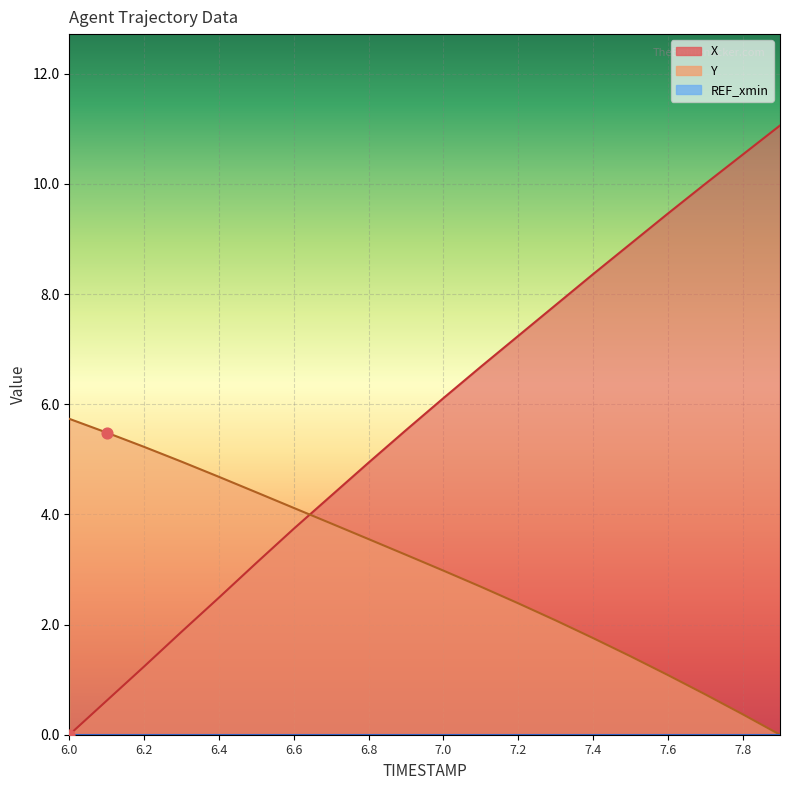

At how many categories does at least one series exceed 2?

20